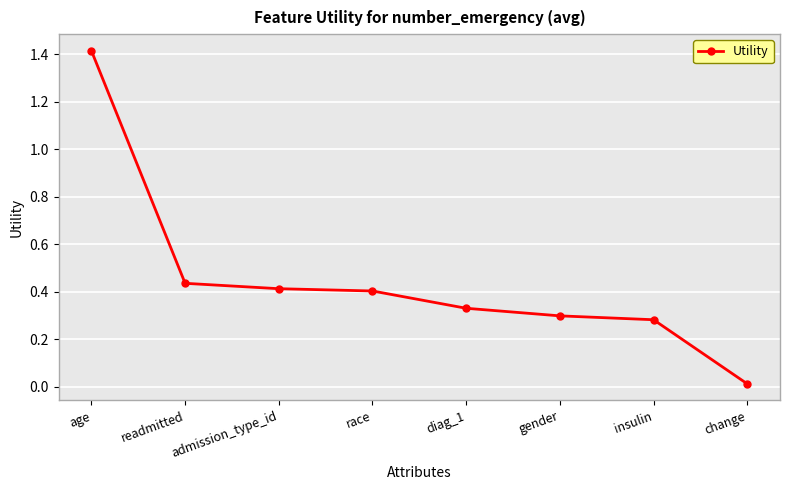

What is the greatest value displayed?

1.4